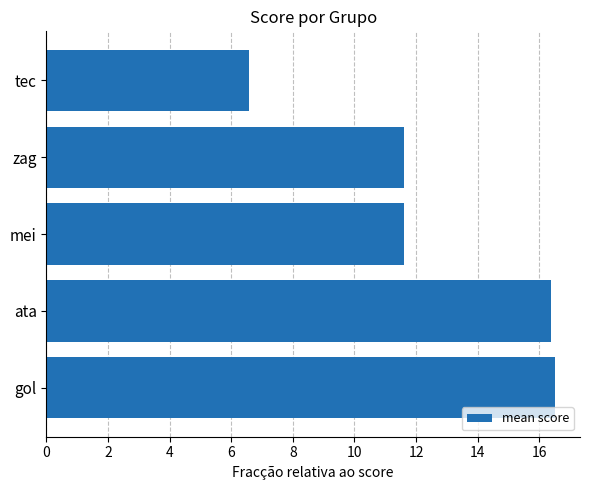

What is the sum of all values?

62.7